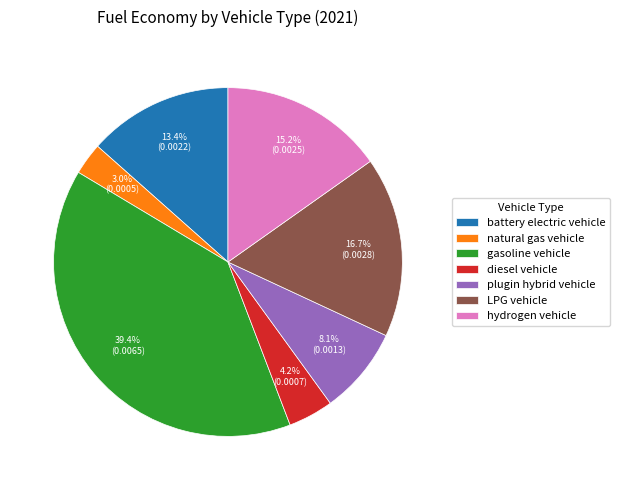

To the nearest percent, what is the difference between the largest and smallest slice percentages?

36%